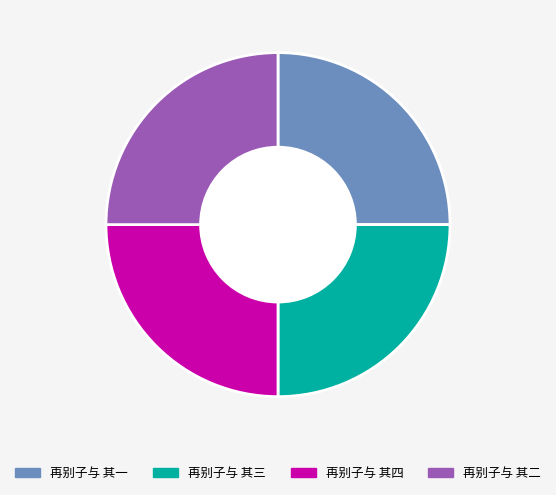

Is there a majority slice in this chart?

No